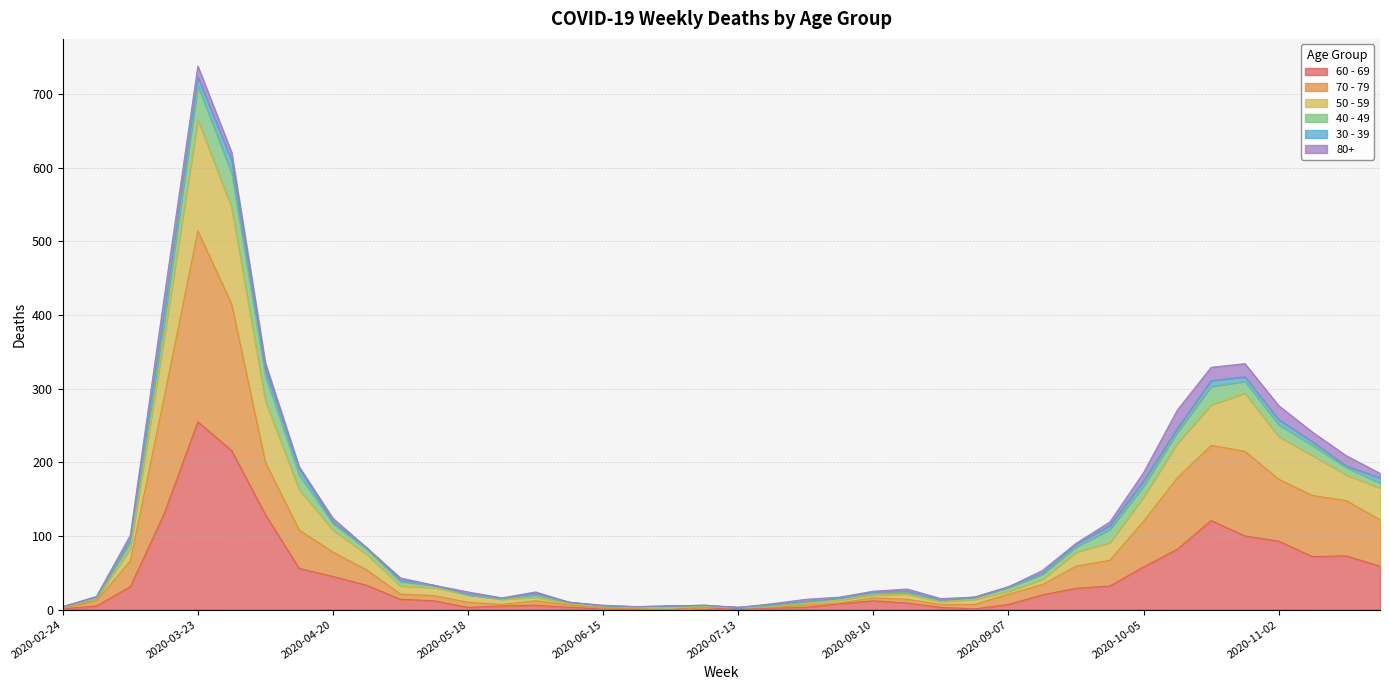

At which category is the sum across all series the highest?

2020-03-23